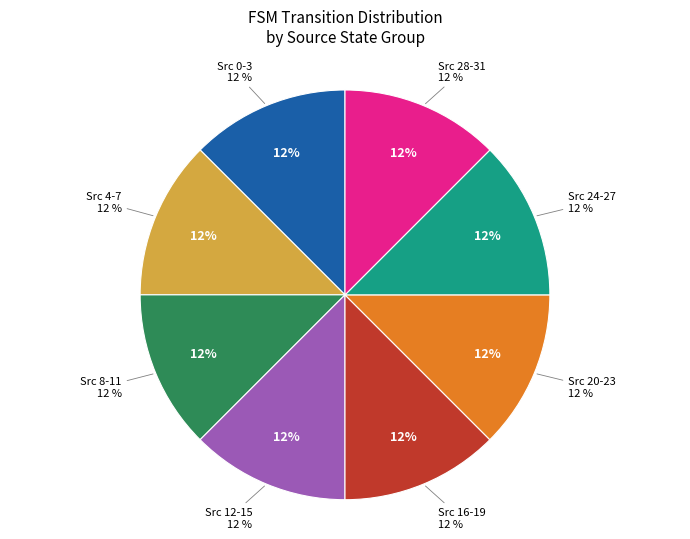

Is the sum of State 16-20 and State 26-31 greater than half?

No